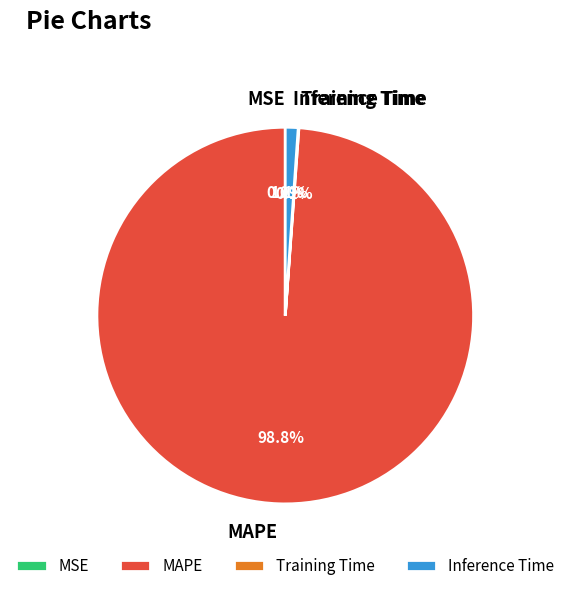

Which category has the biggest portion of the pie?

MAPE